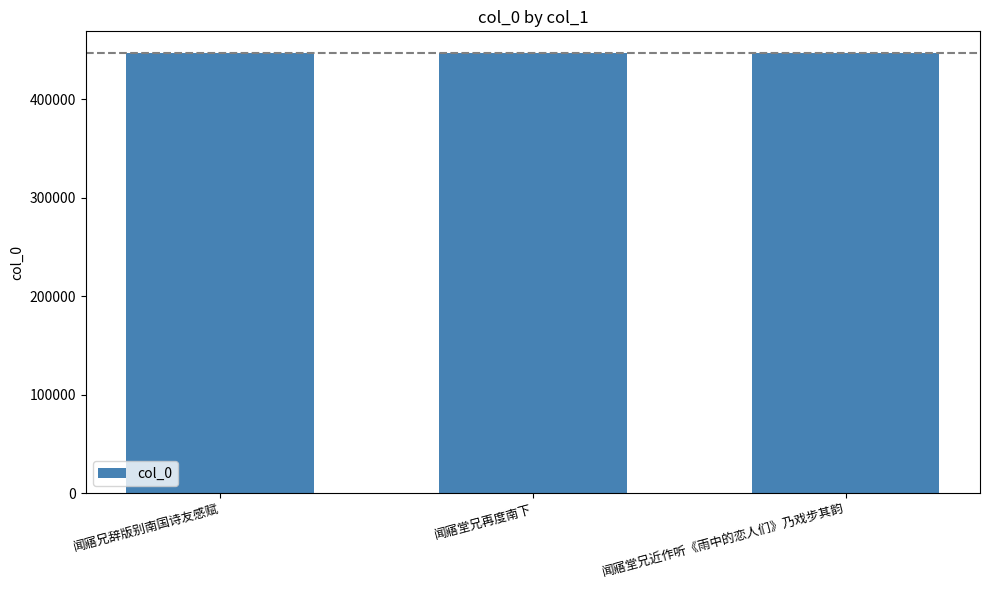

What is the difference between the maximum and second lowest values?

17